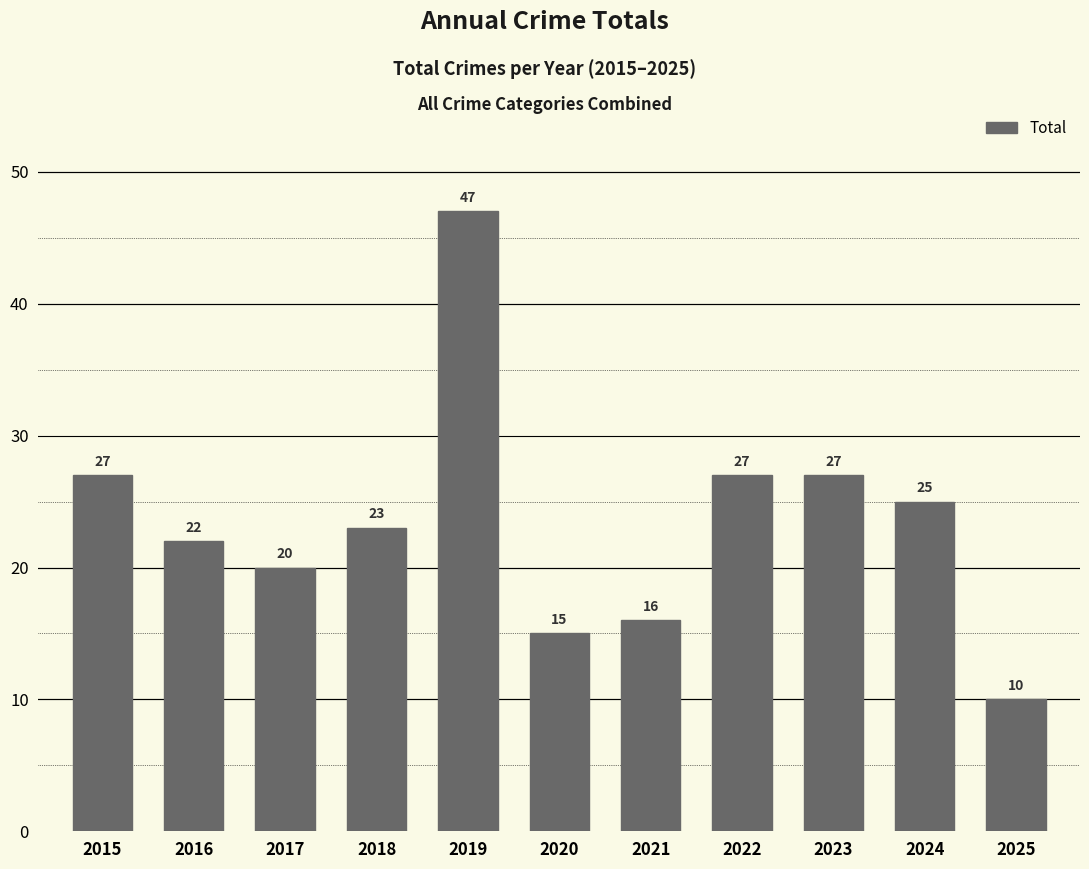

Which label corresponds to the largest value in the chart?

2019